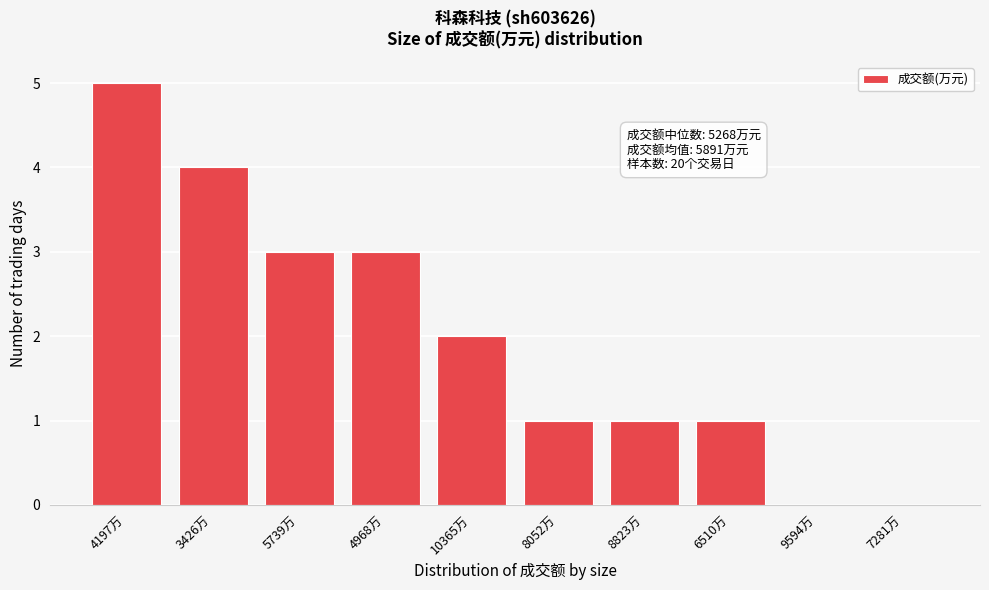

Reading left to right, list all the values displayed in this chart.

4197万=5	3426万=4	5739万=3	4968万=3	10365万=2	8052万=1	8823万=1	6510万=1	9594万=0	7281万=0